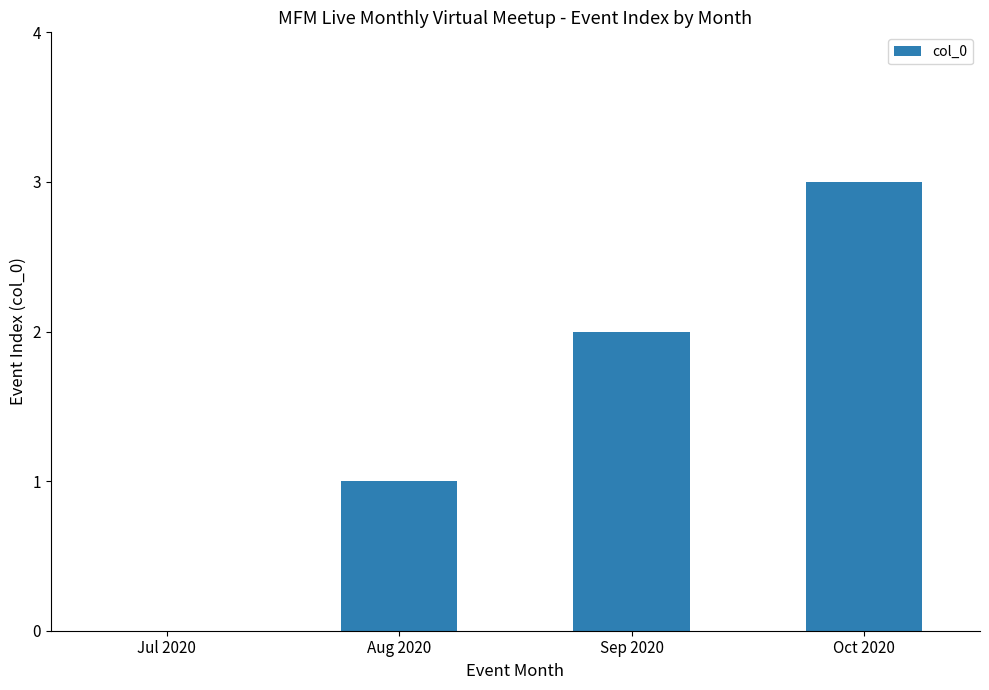

At which category does the chart reach its peak across all series?

Oct 2020